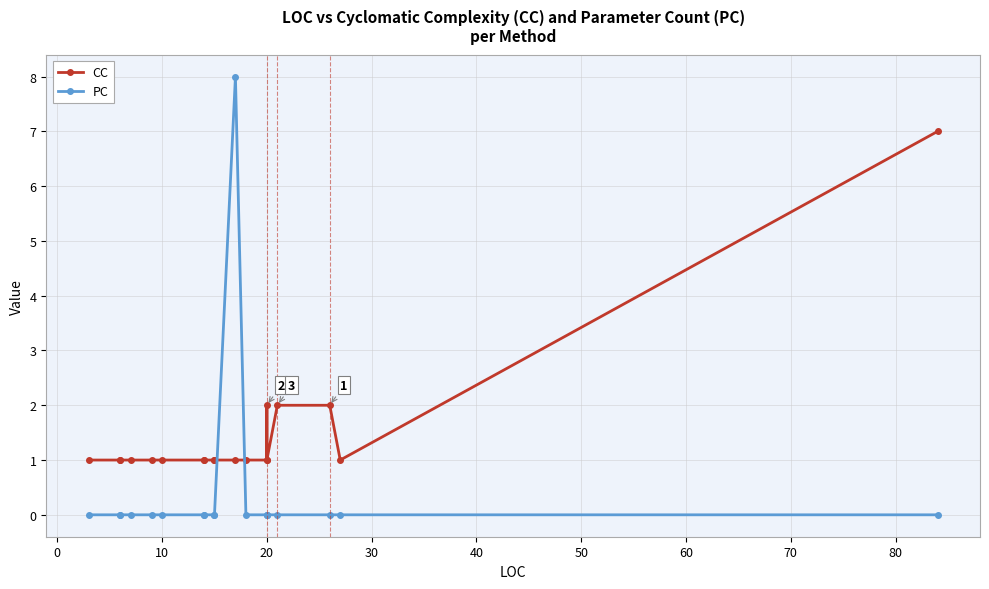

Which series has the largest total across all categories?

CC